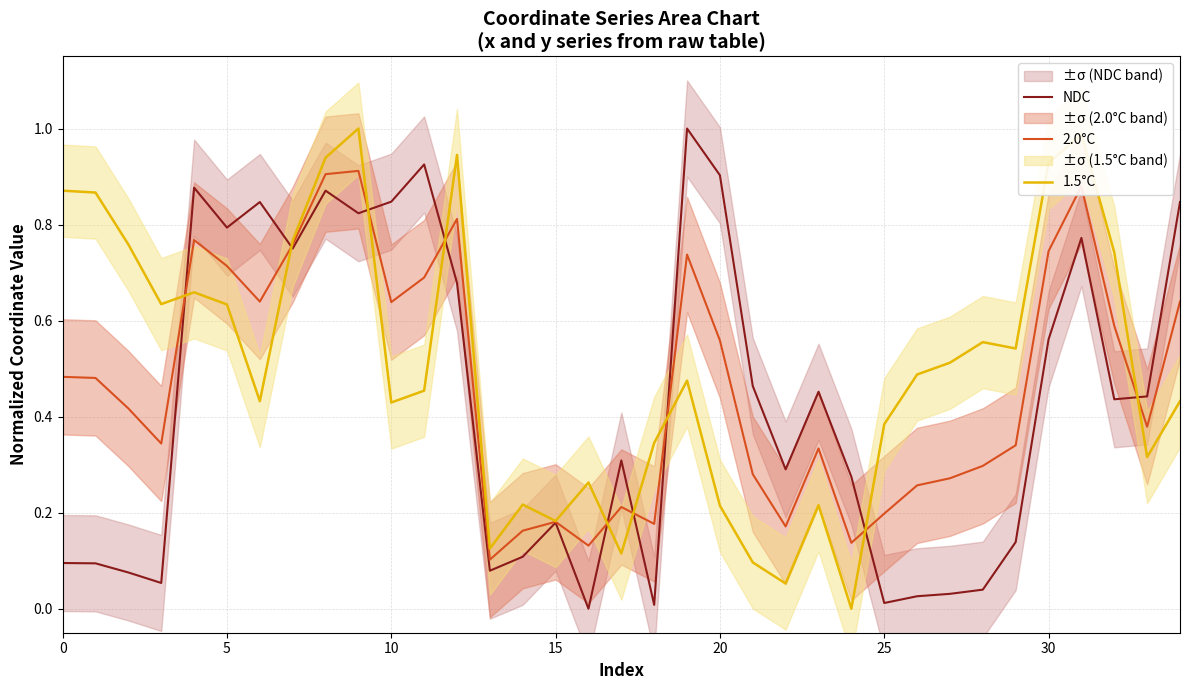

What is the difference between the highest and lowest values at 29?

0.4